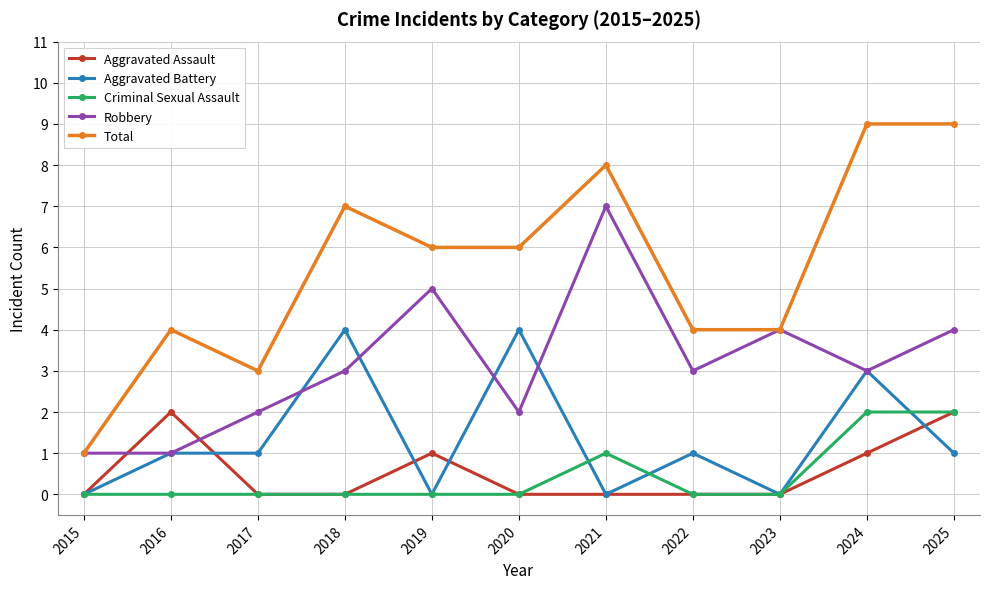

True or false: Robbery has more than 2 points higher than both neighbors.

True